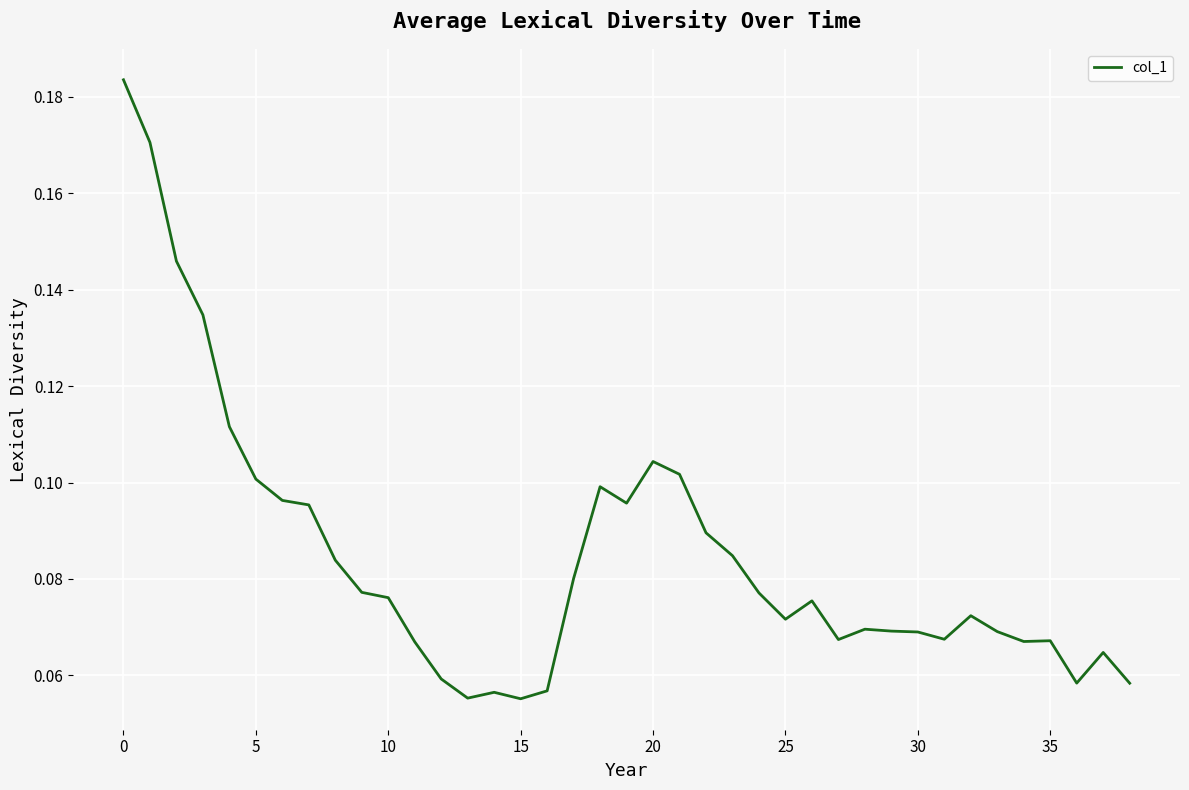

Does the chart have visible grid lines?

Yes